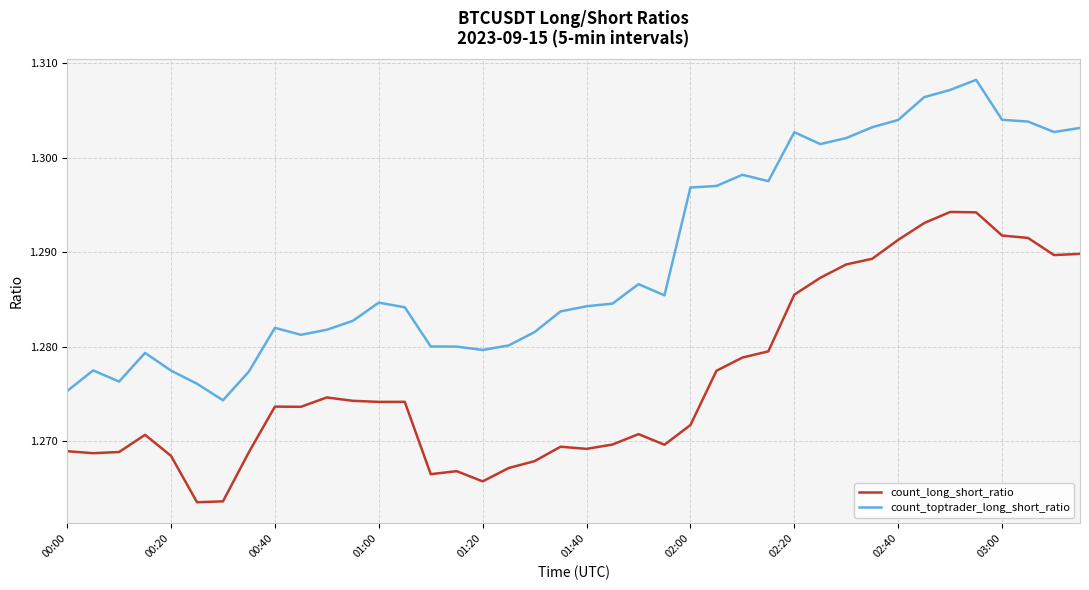

List the series in order of their peak value, highest first.

count_toptrader_long_short_ratio, count_long_short_ratio